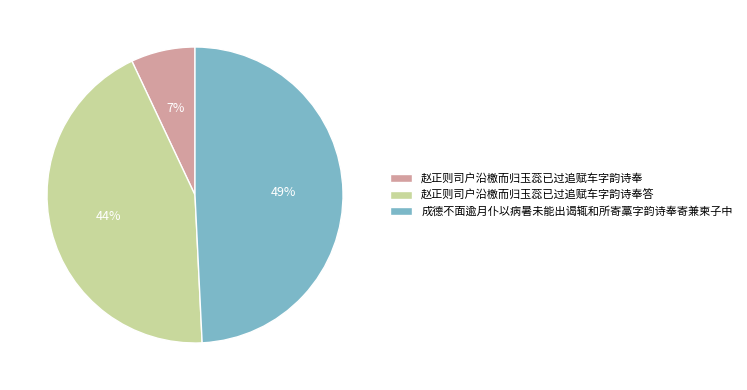

Rank the categories by value from lowest to highest.

赵正则司户沿檄而归玉蕊已过追赋车字韵诗奉, 赵正则司户沿檄而归玉蕊已过追赋车字韵诗奉答, 成德不面逾月仆以病暑未能出谒辄和所寄藁字韵诗奉寄兼柬子中